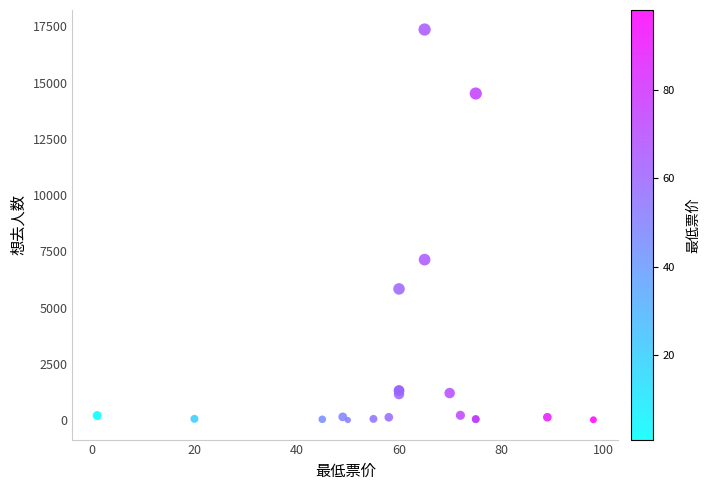

What Y value in the scatter plot is closest to 8685?

7137